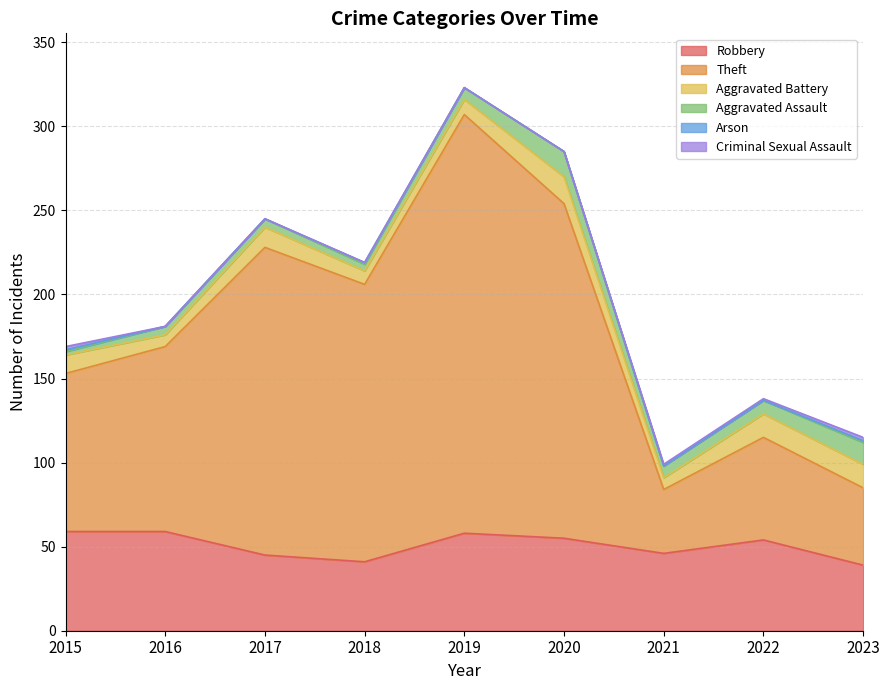

Is the value of Aggravated Assault at 2019 greater than the value of Arson at 2020?

Yes